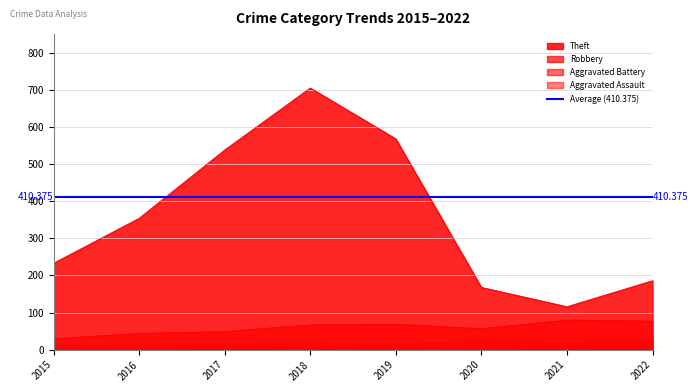

True or false: Robbery has more than 1 interior local peaks.

True